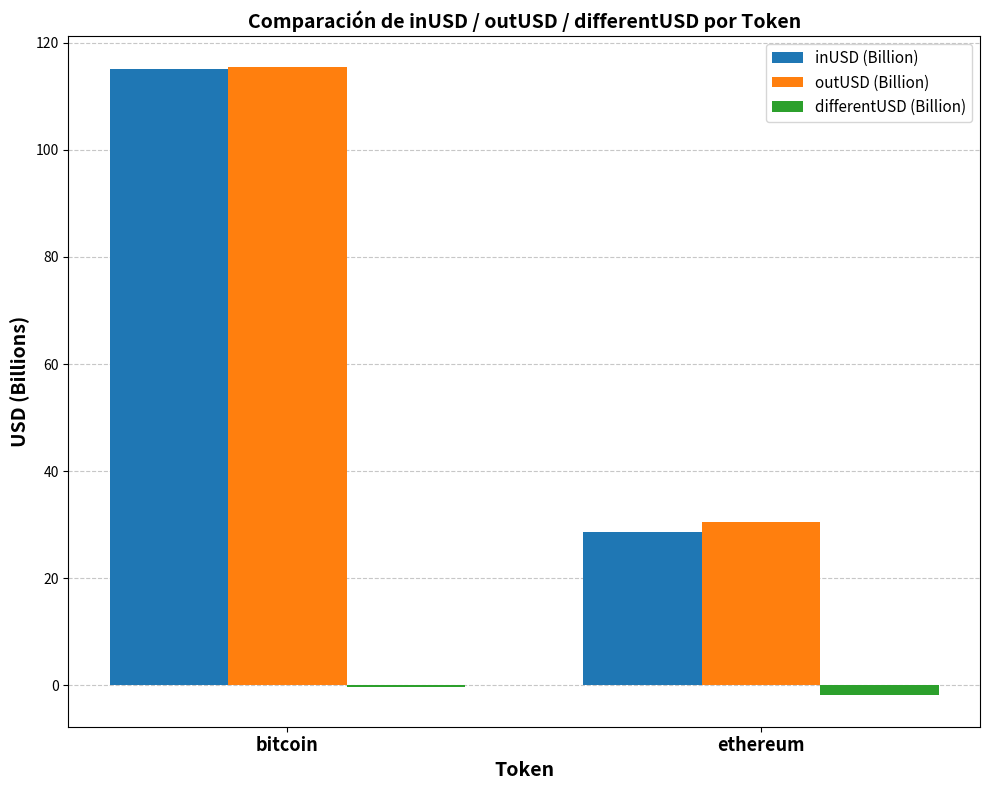

What is the sum of all outUSD (Billion) values?

145.8